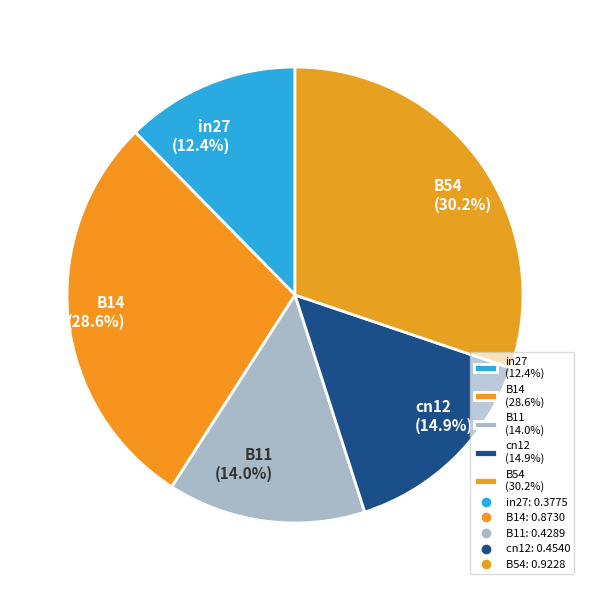

Which has a higher value, B14 or cn12?

B14